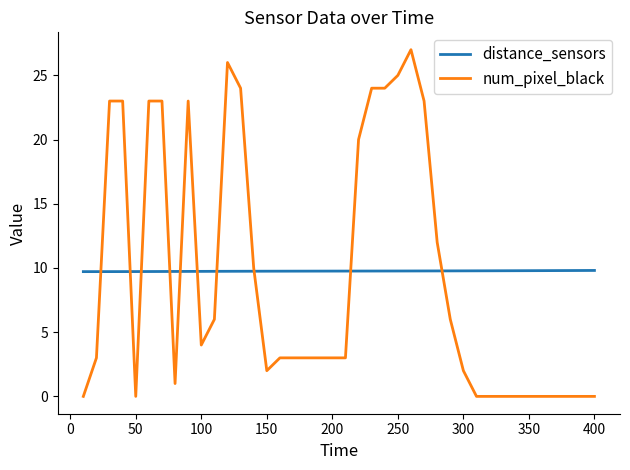

What is the maximum value shown in the chart?

27.0